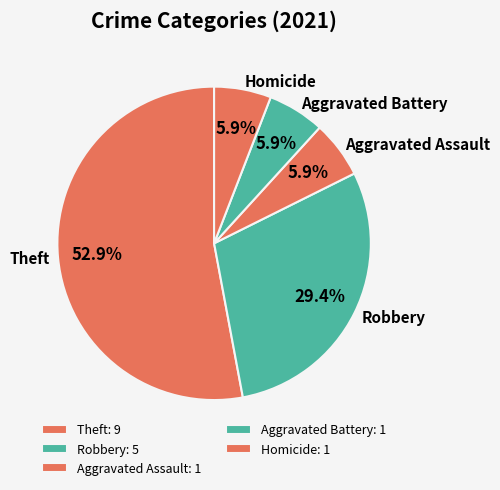

How many segments does this pie chart have?

5